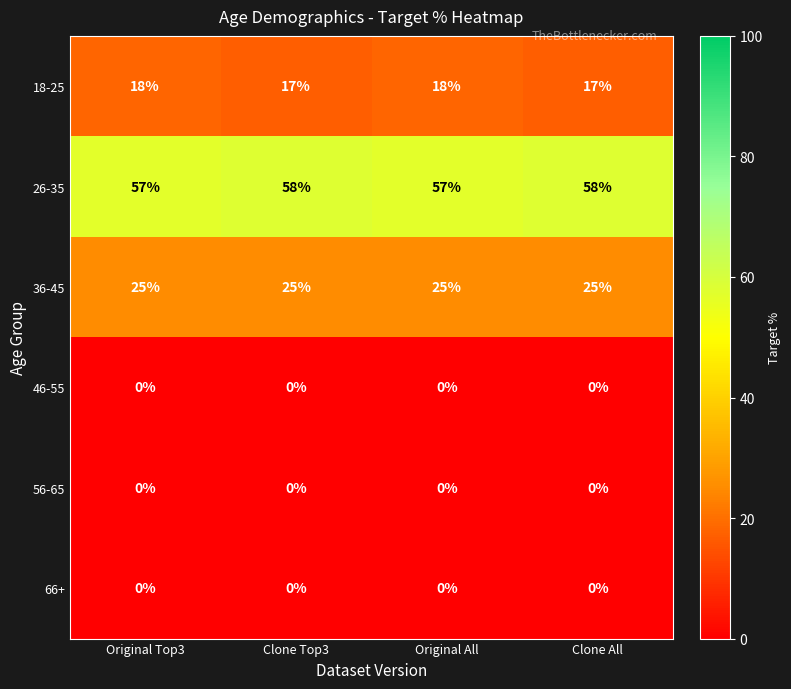

What is the maximum value shown in the chart?

58